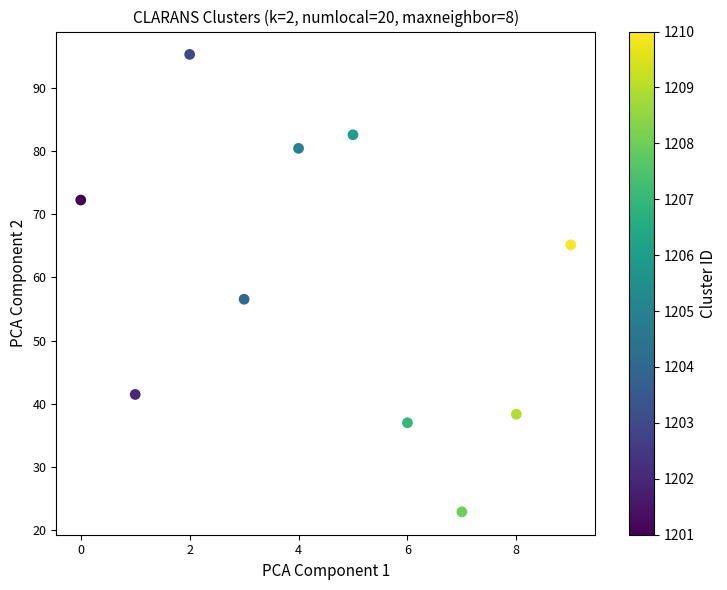

What is the average Y value?

59.2